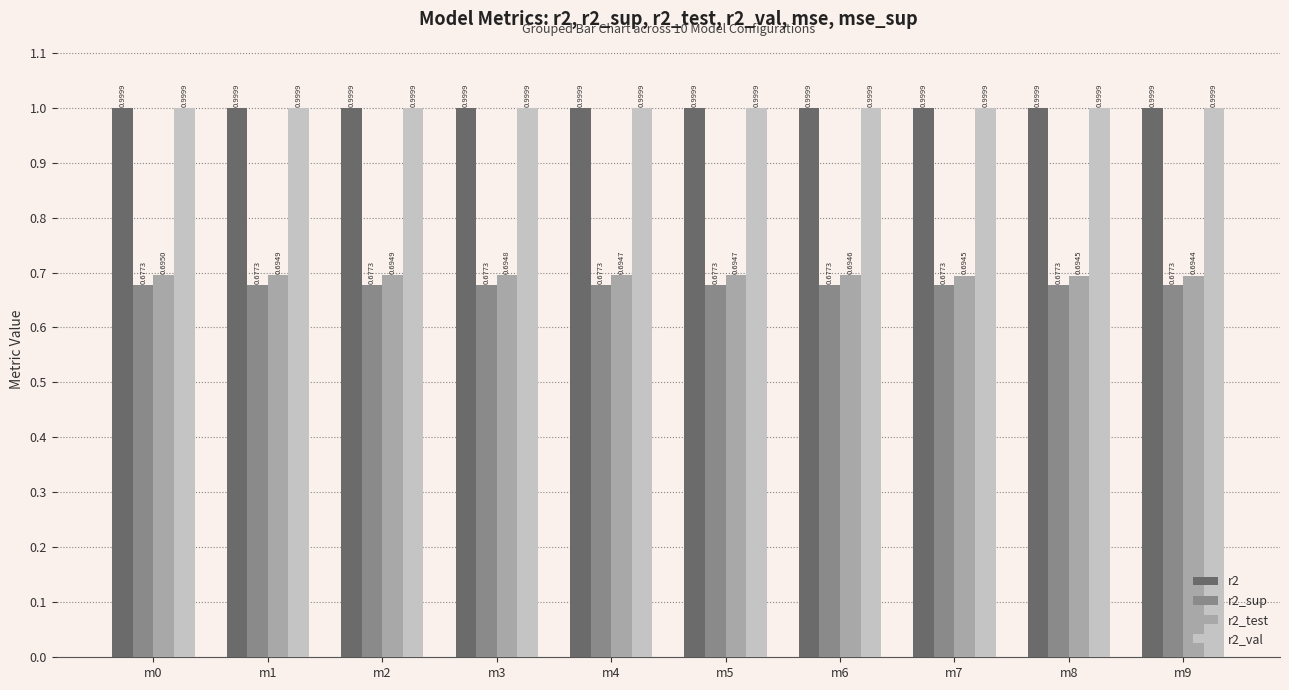

What is the value of the r2_val bar at the 5th from the left?

1.0